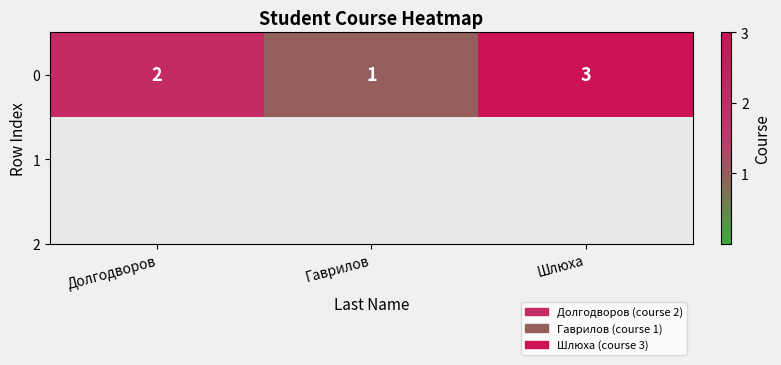

At which label is the value closest to 2?

Долгодворов